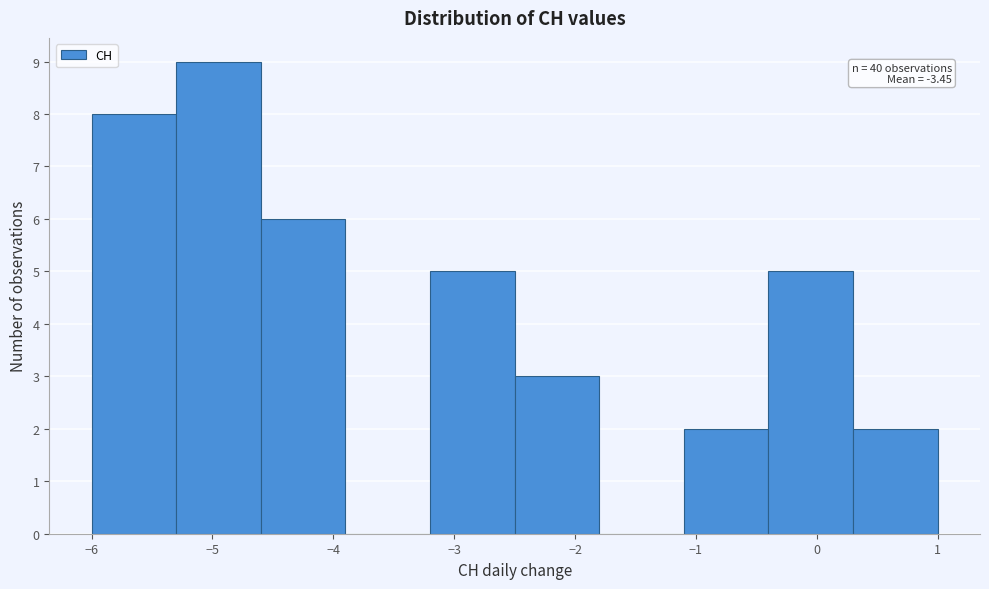

Over which range of the x-axis is the bar tallest?

-5.3 to -4.6